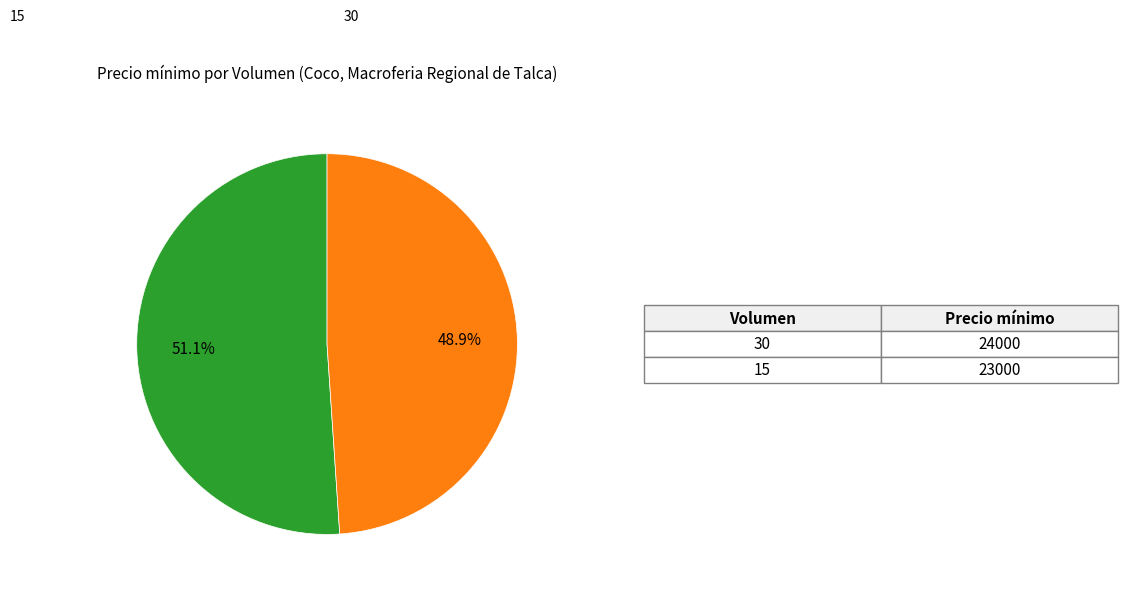

The 30 slice represents 51% of the pie. True or false?

True